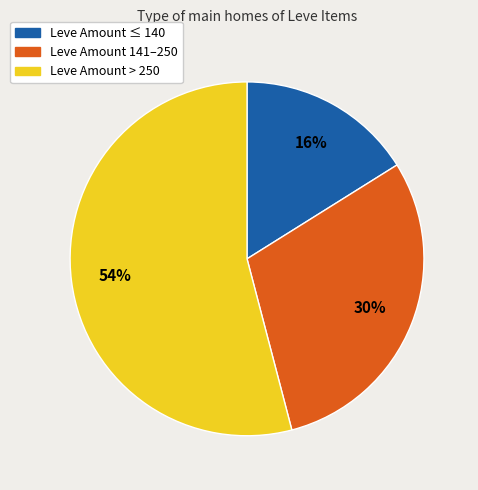

Is the sum of Leve Amount > 250 and Leve Amount 141–250 greater than half?

Yes